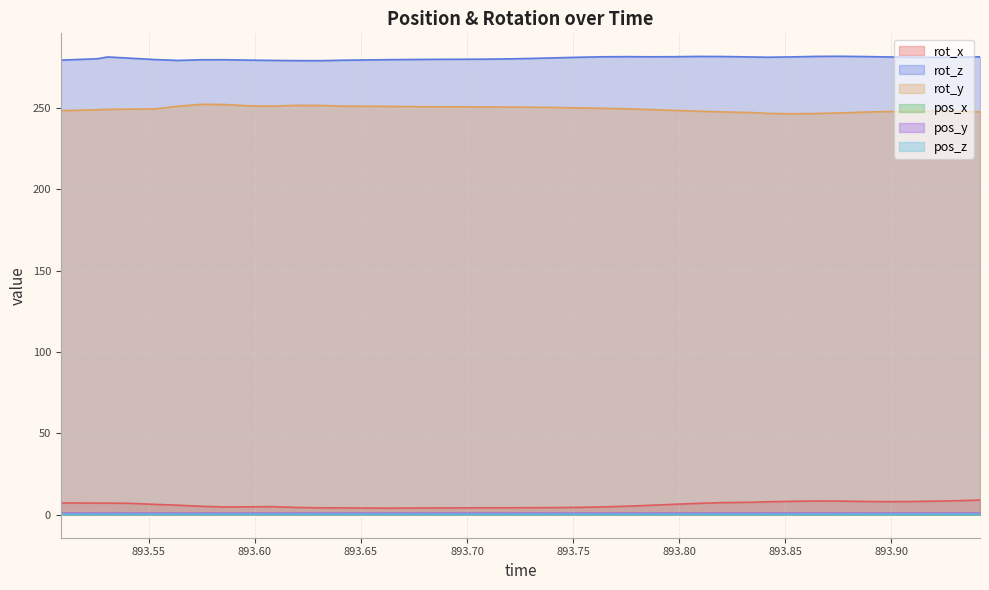

What are all the series names shown in the legend?

rot_x, rot_z, rot_y, pos_x, pos_y, pos_z